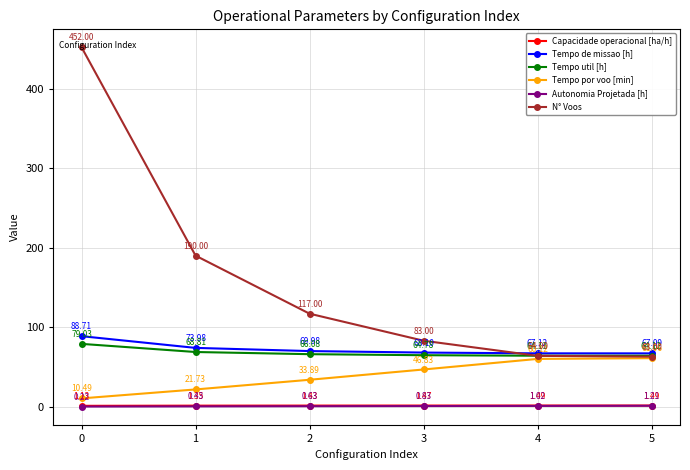

What is the difference between the highest and lowest values at 5?

65.9